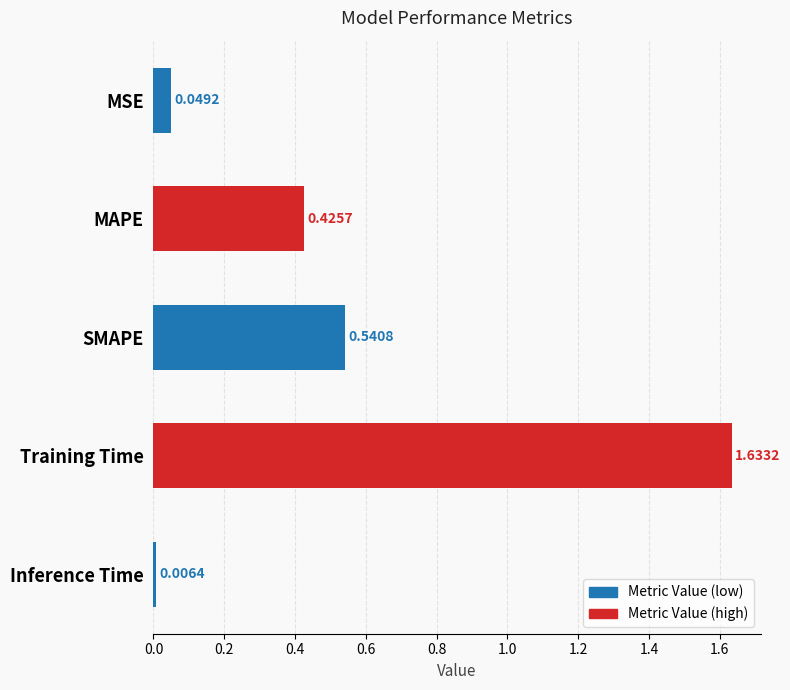

Which has a higher value, Training Time or MAPE?

Training Time